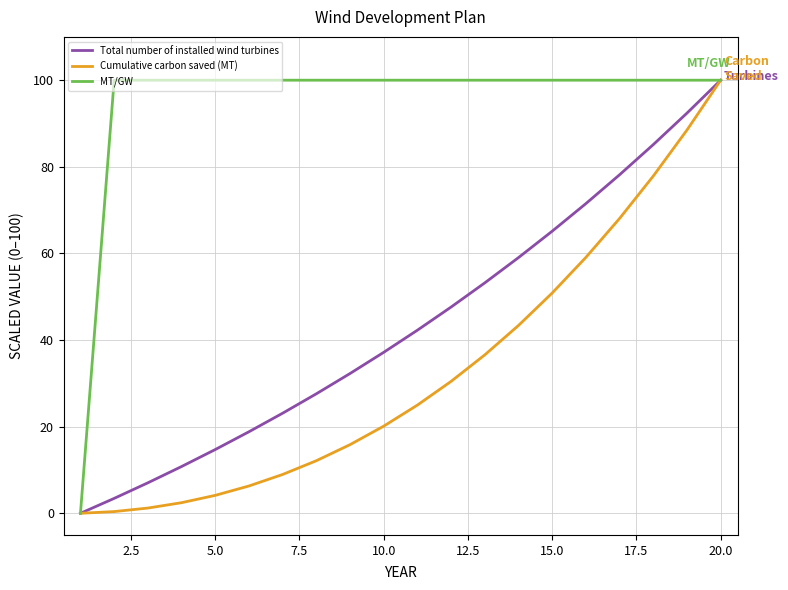

What are all the series names shown in the legend?

Total number of installed wind turbines, Cumulative carbon saved (MT), MT/GW